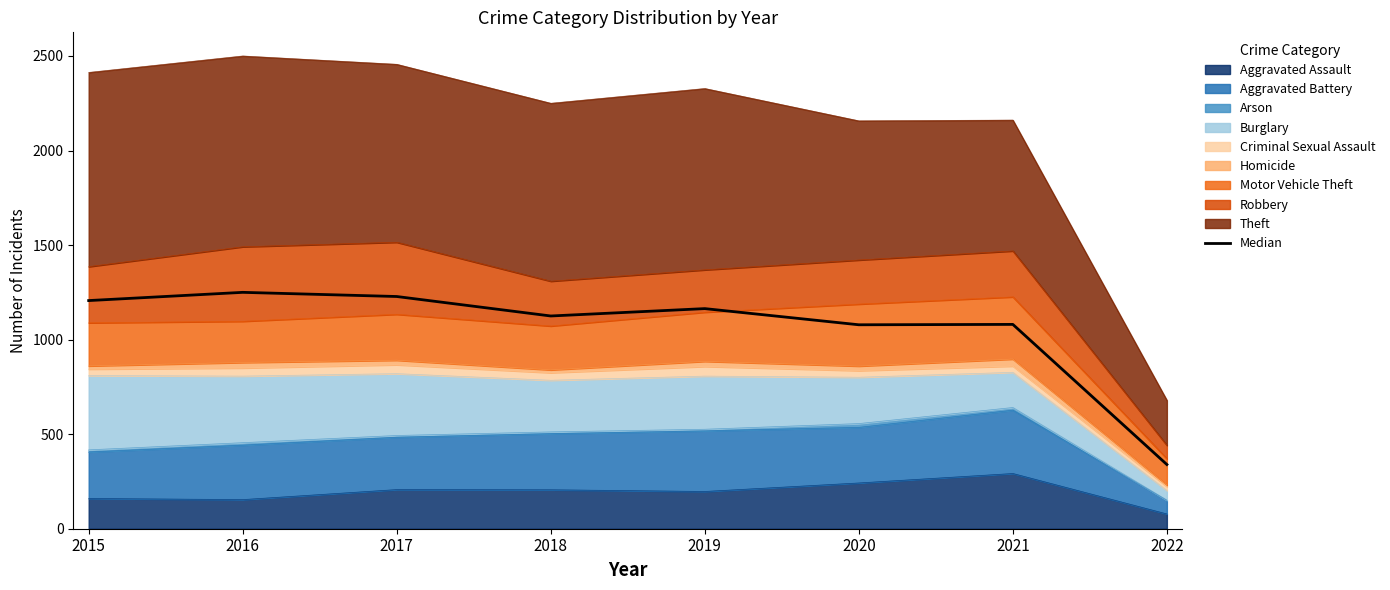

What is the difference between the second highest and minimum values?

888.5